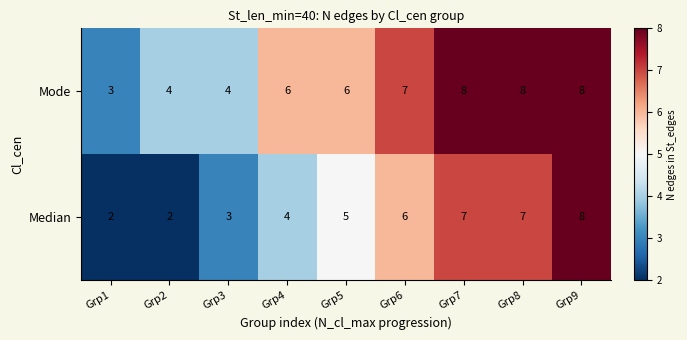

Reading left to right, list all the values displayed in this chart.

Mode: 3	4	4	6	6	7	8	8	8
Median: 2	2	3	4	5	6	7	7	8